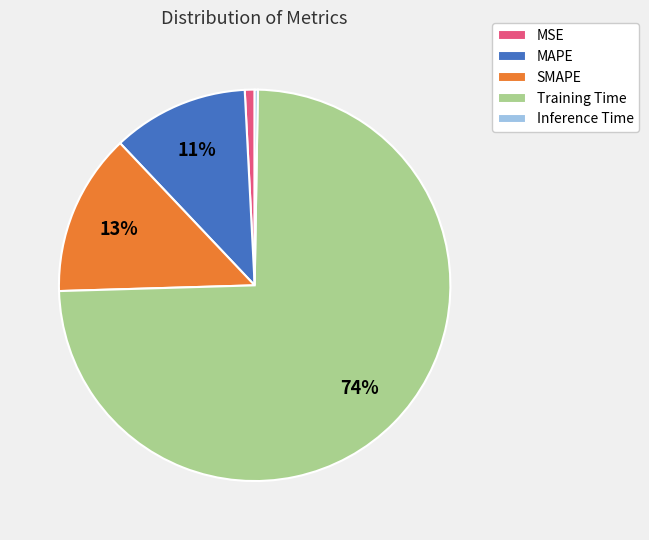

What percentage is the SMAPE slice, to the nearest percent?

13%